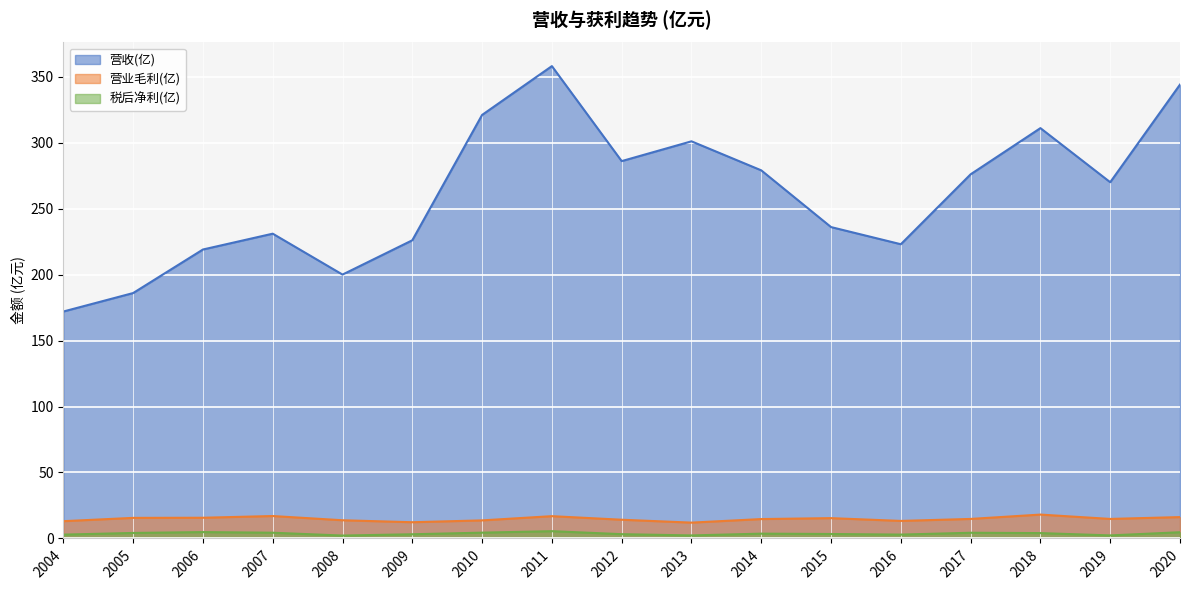

What is the lowest value of the 税后净利(亿) series?

2.2